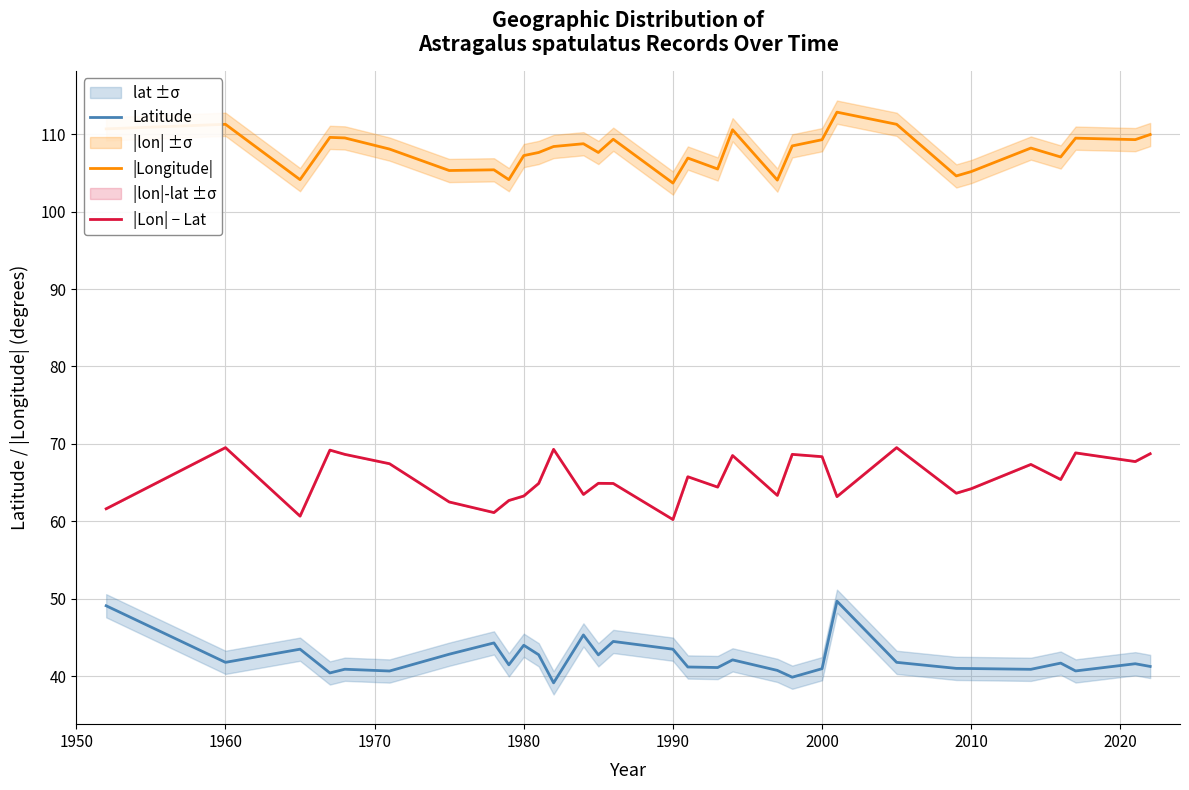

List the series in order of their peak value, lowest first.

Latitude, |Lon| − Lat, |Longitude|